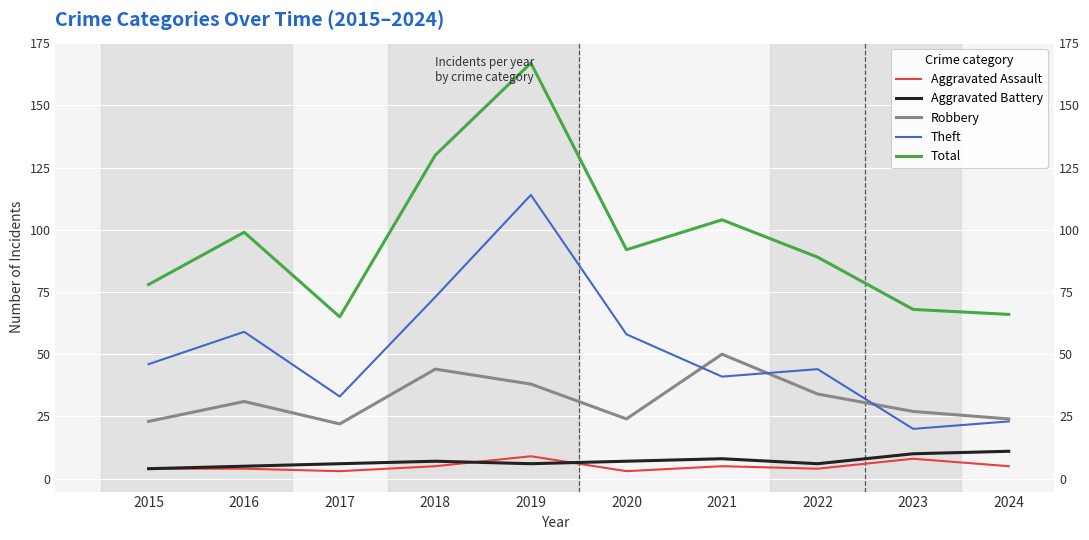

Reading left to right, what are all the values shown in this chart?

Aggravated Assault: 2015=4	2016=4	2017=3	2018=5	2019=9	2020=3	2021=5	2022=4	2023=8	2024=5
Aggravated Battery: 2015=4	2016=5	2017=6	2018=7	2019=6	2020=7	2021=8	2022=6	2023=10	2024=11
Robbery: 2015=23	2016=31	2017=22	2018=44	2019=38	2020=24	2021=50	2022=34	2023=27	2024=24
Theft: 2015=46	2016=59	2017=33	2018=73	2019=114	2020=58	2021=41	2022=44	2023=20	2024=23
Total: 2015=78	2016=99	2017=65	2018=130	2019=167	2020=92	2021=104	2022=89	2023=68	2024=66